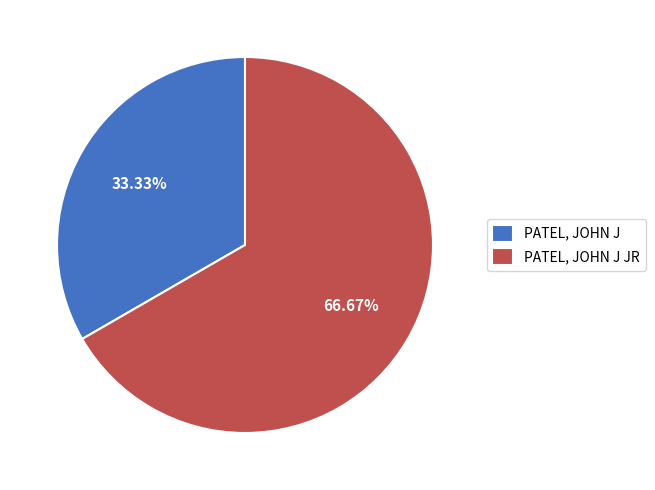

Which has a higher value, PATEL, JOHN J JR or PATEL, JOHN J?

PATEL, JOHN J JR